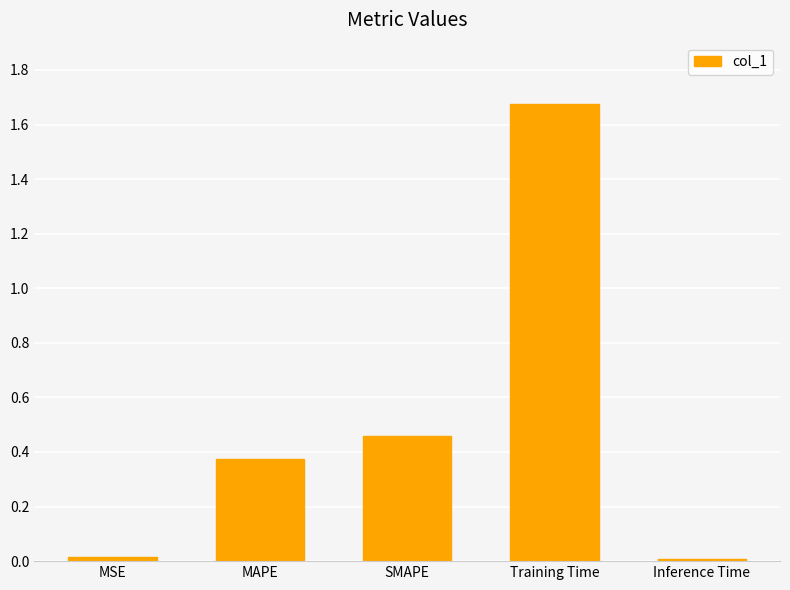

What is the sum of all values?

2.5